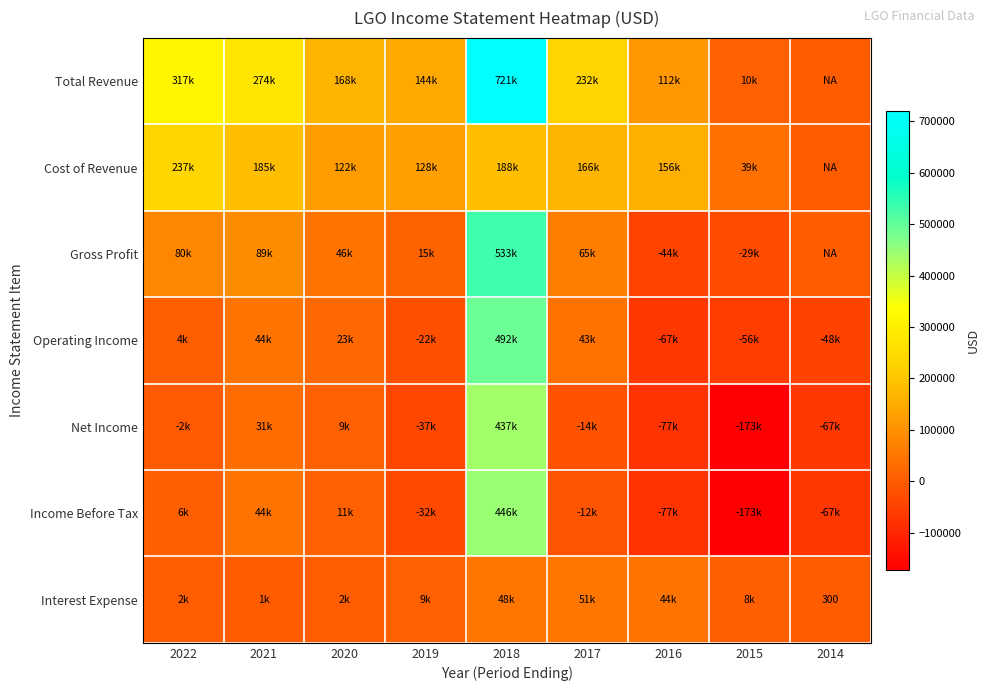

True or false: Interest Expense has a value of 300 at 2014.

True